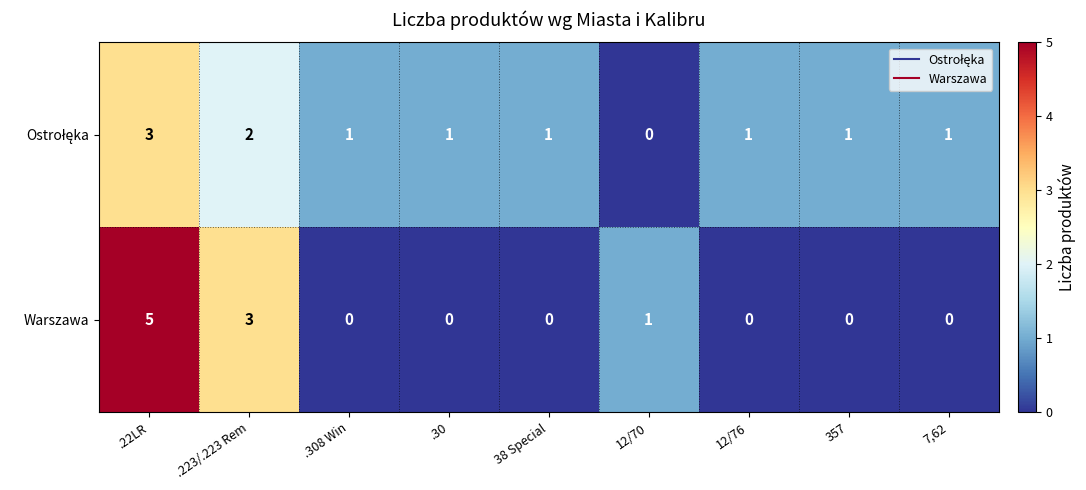

True or false: Warszawa has a value of 0 at 7,62.

True